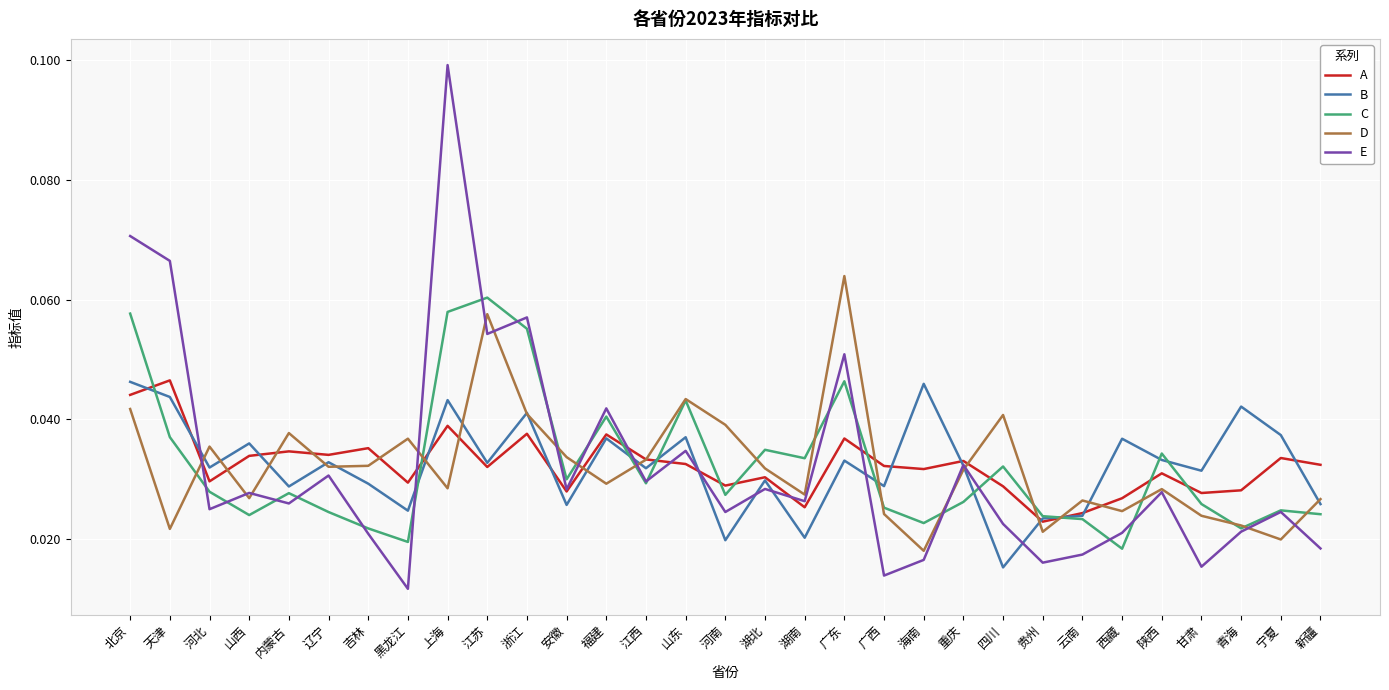

Count the number of categories in the chart.

31